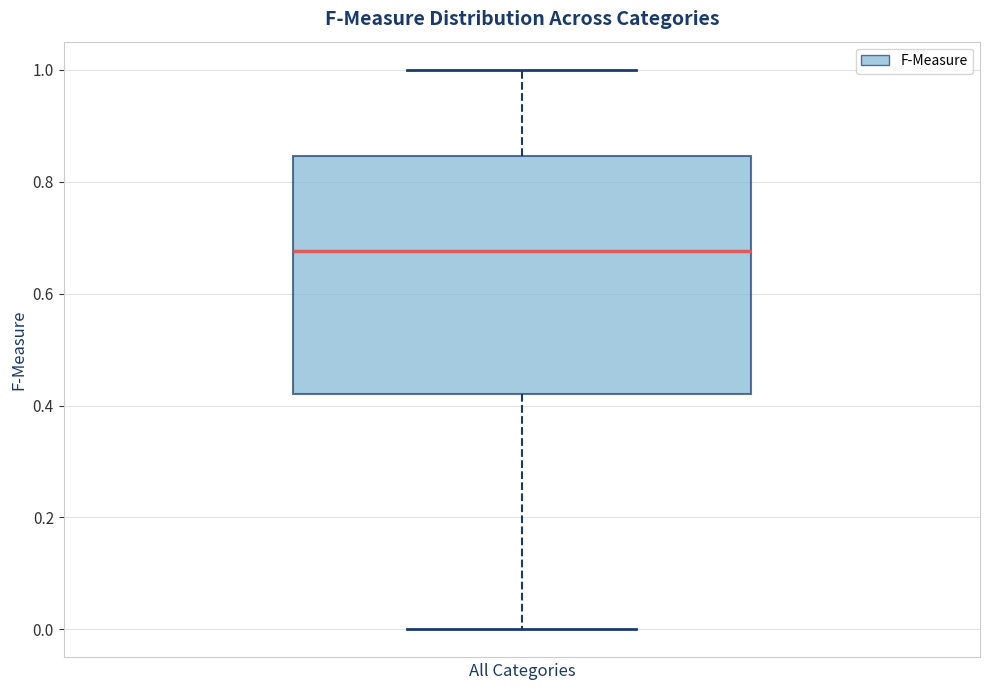

Read this box plot against the y-axis: the position of the median line, the range covered by the box, and the ends of both whiskers. The values are not printed on the chart, so give them approximately, as read against the axis.

median 0.68, box 0.42 to 0.84, whiskers 0.00 to 1.00